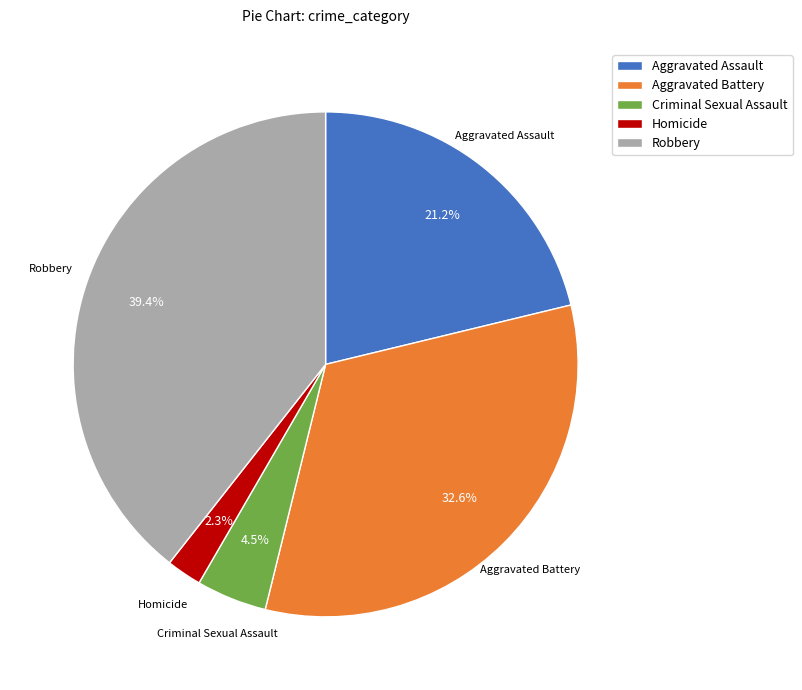

True or false: Homicide accounts for 8% of the total.

False